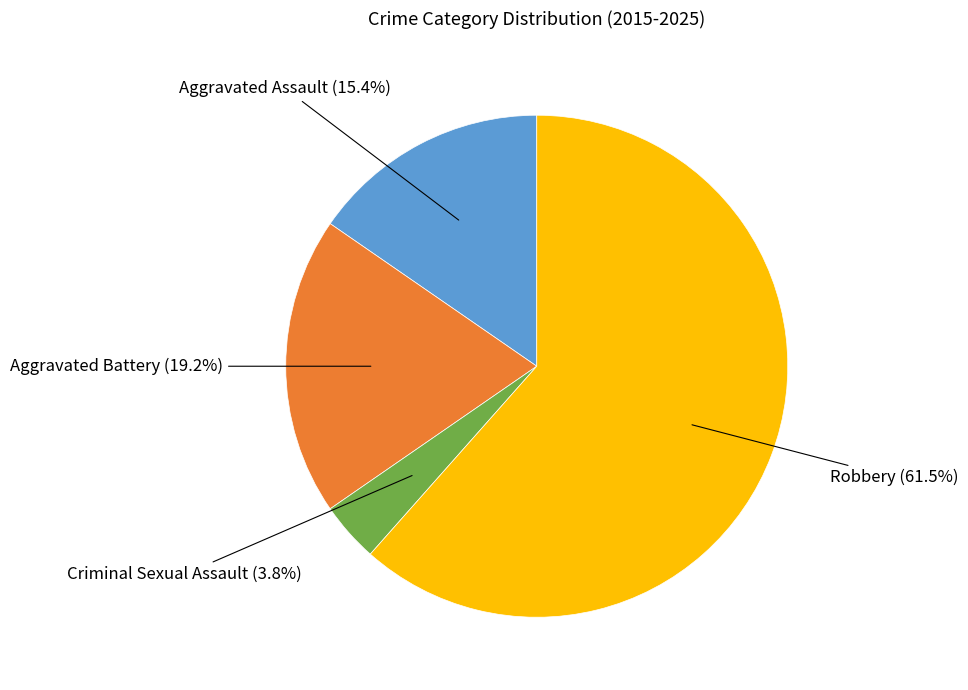

Is there a majority slice in this chart?

Yes